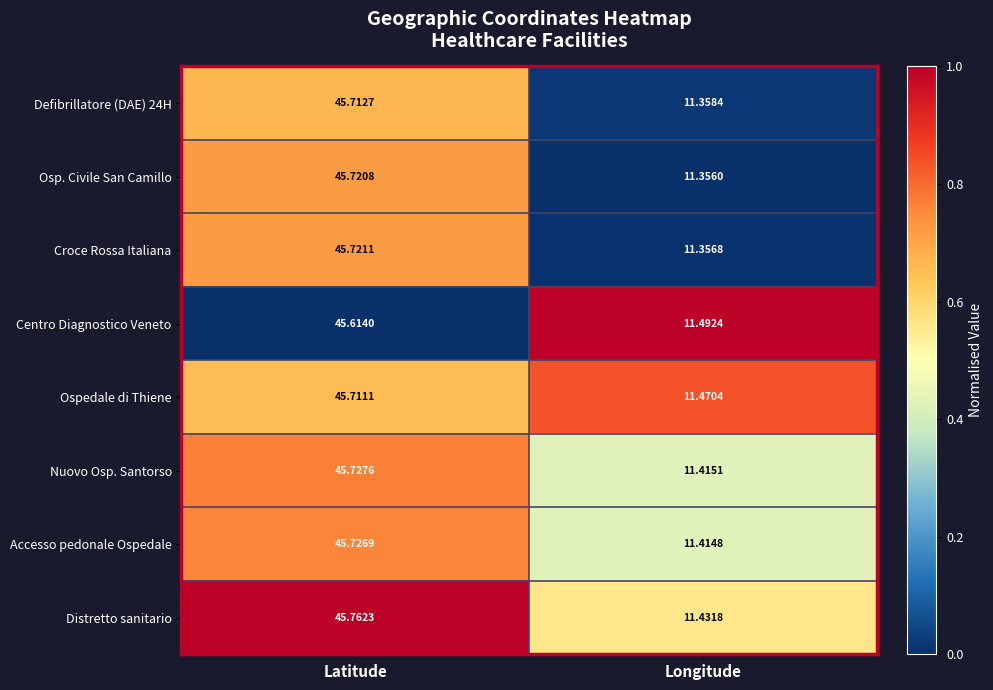

Where is Osp. Civile San Camillo nearest to the value 28?

Longitude